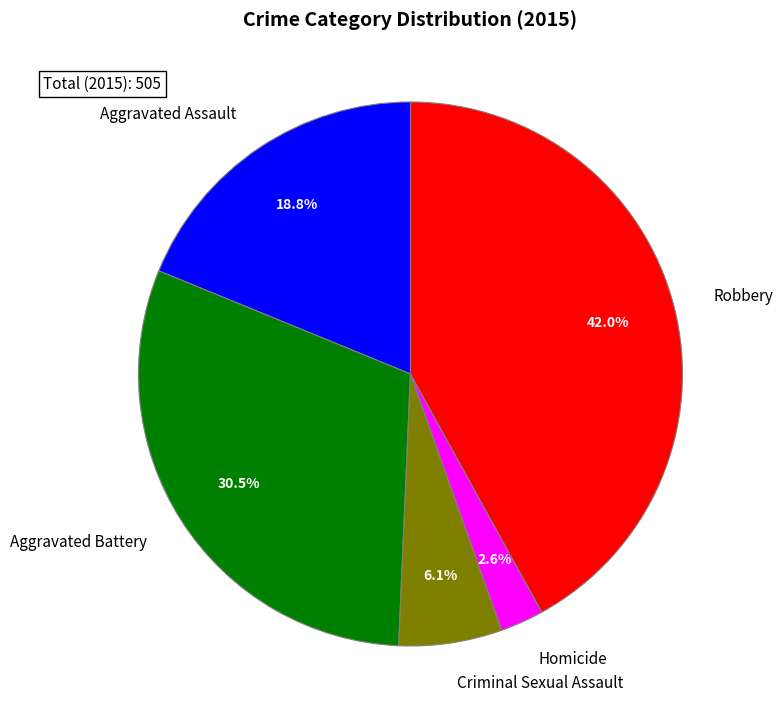

To the nearest percent, what portion does Homicide represent?

3%